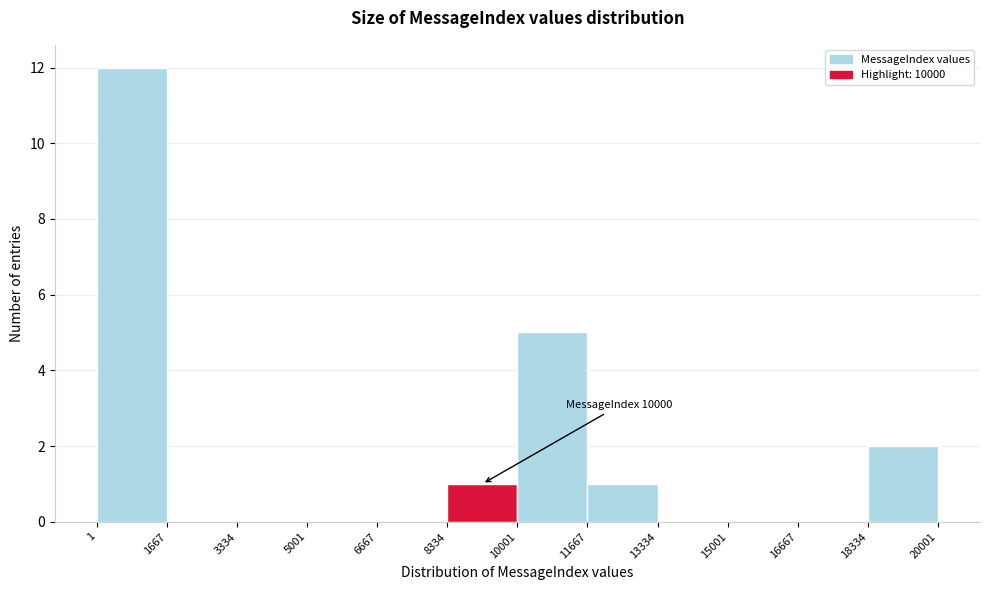

Which range on the x-axis has the tallest bar?

1 to 1667